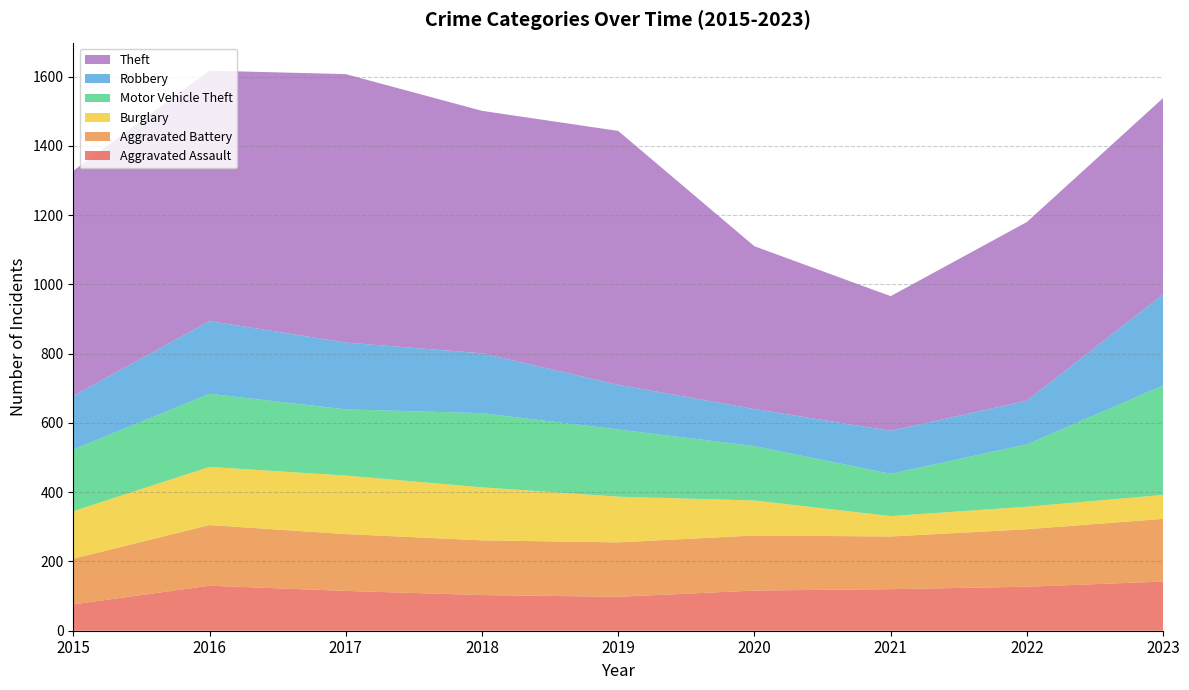

Reading right to left, list all the values displayed in this chart.

Aggravated Assault: 142	127	120	116	98	103	115	130	76
Aggravated Battery: 181	166	152	159	157	158	164	175	132
Burglary: 69	65	59	101	132	153	169	168	137
Motor Vehicle Theft: 316	180	122	157	194	214	191	211	178
Robbery: 263	126	124	107	129	173	193	210	155
Theft: 567	516	389	470	733	700	775	723	650